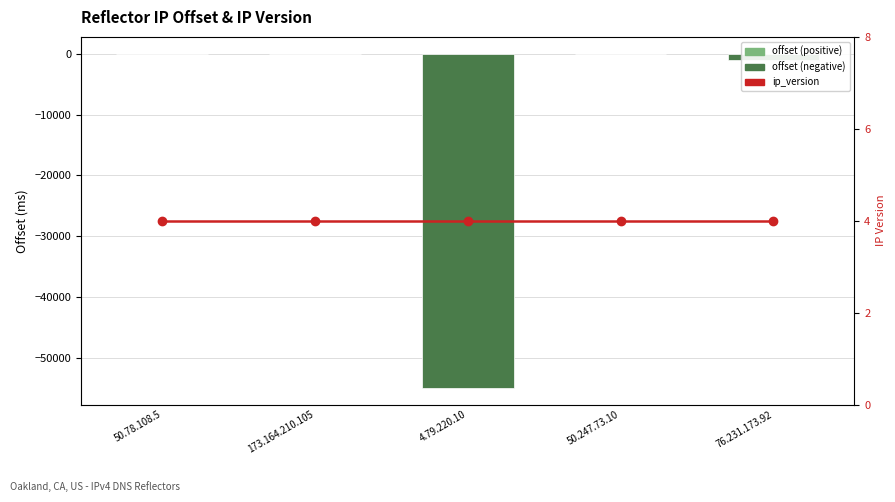

What is the spread (max minus min) of values at 50.78.108.5?

9